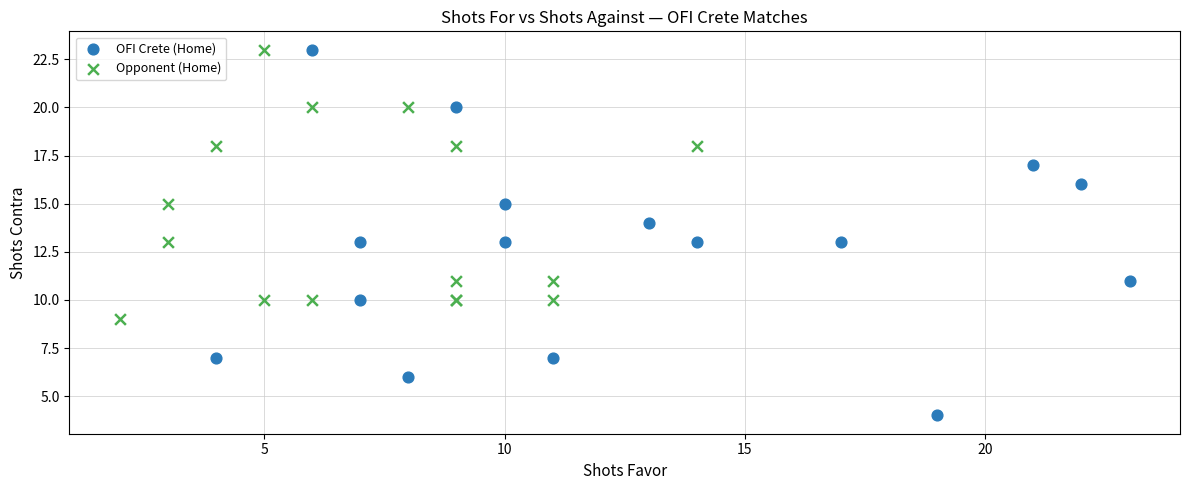

Which series contains the lowest Y value?

OFI Crete (Home)